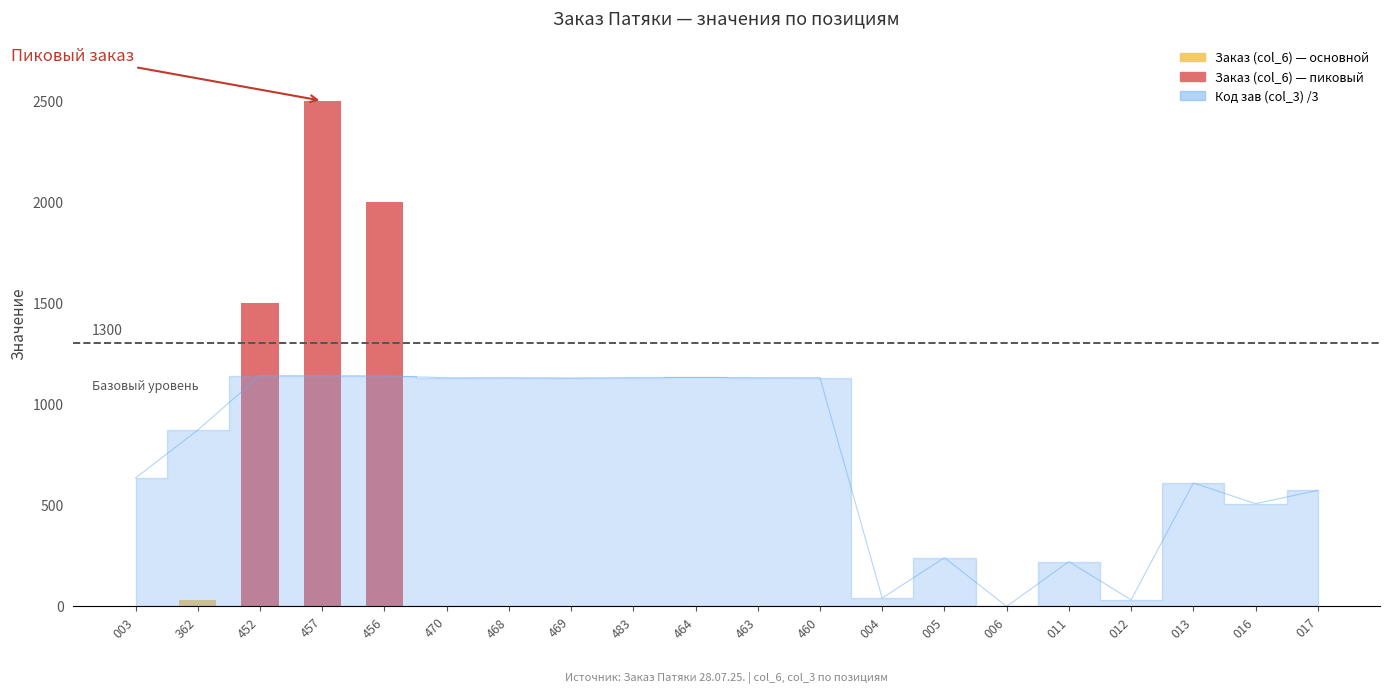

True or false: the data shows 1582 at 011.

False